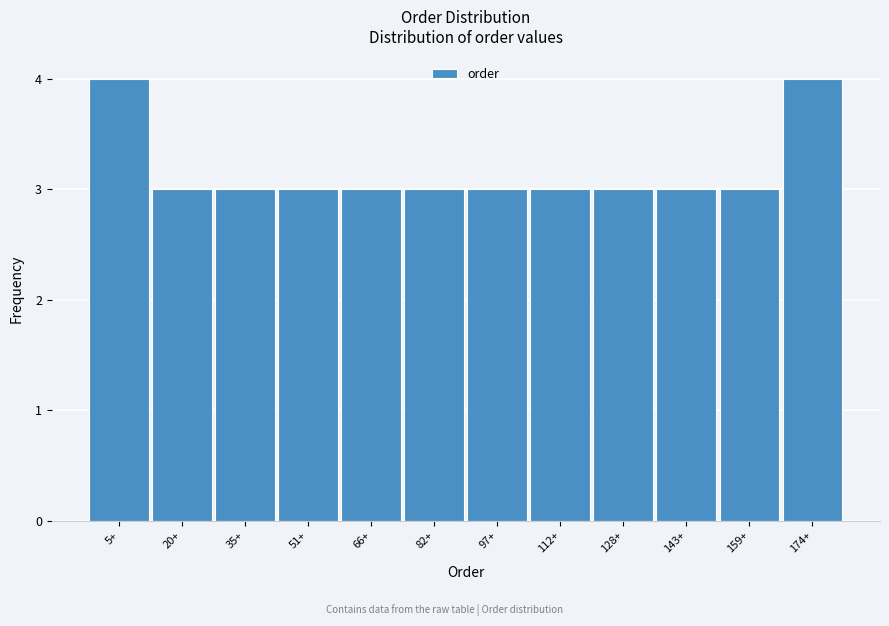

Reading right to left, list all the values displayed in this chart.

174+=4	159+=3	143+=3	128+=3	112+=3	97+=3	82+=3	66+=3	51+=3	35+=3	20+=3	5+=4